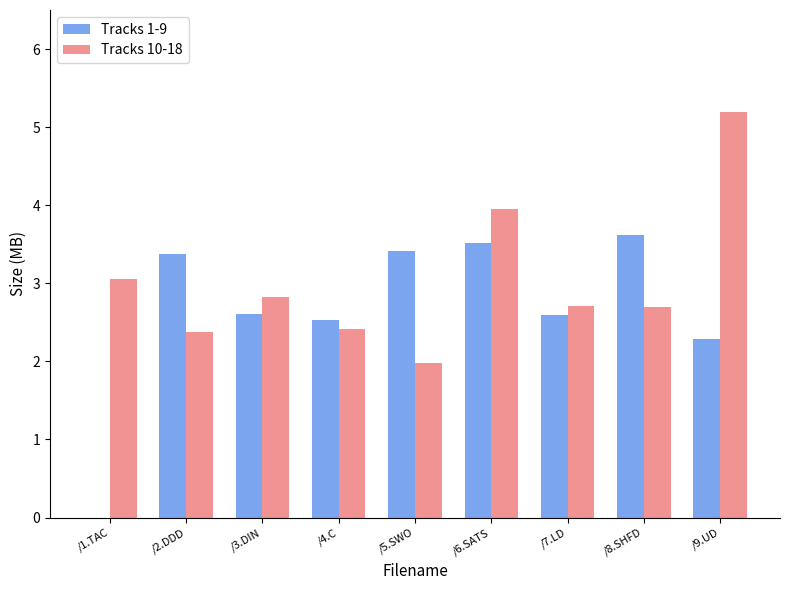

What is the total value across all series at /7.LD?

5.3